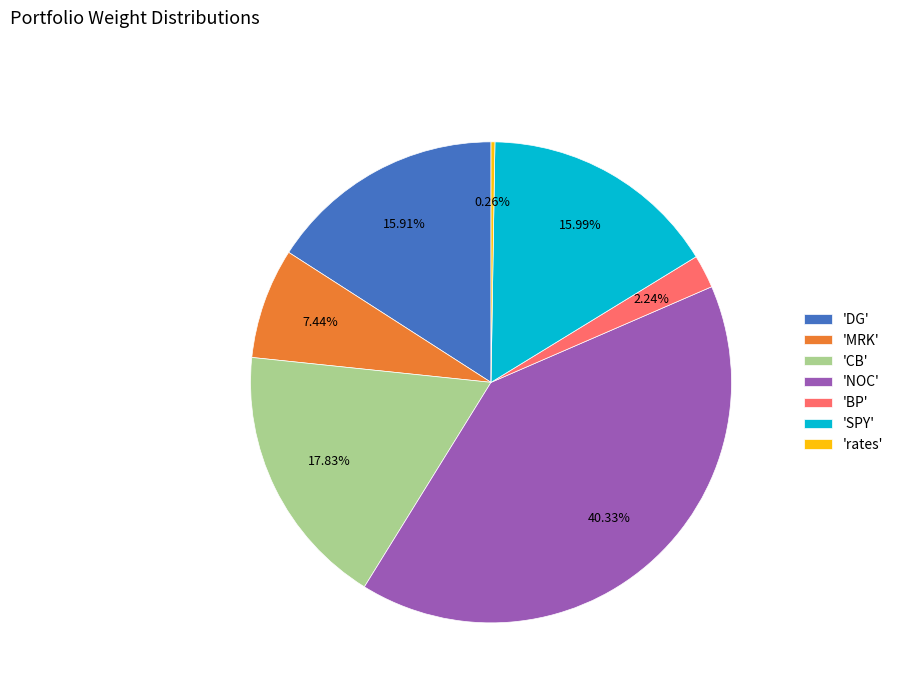

Is there any slice that represents more than half of the pie?

No